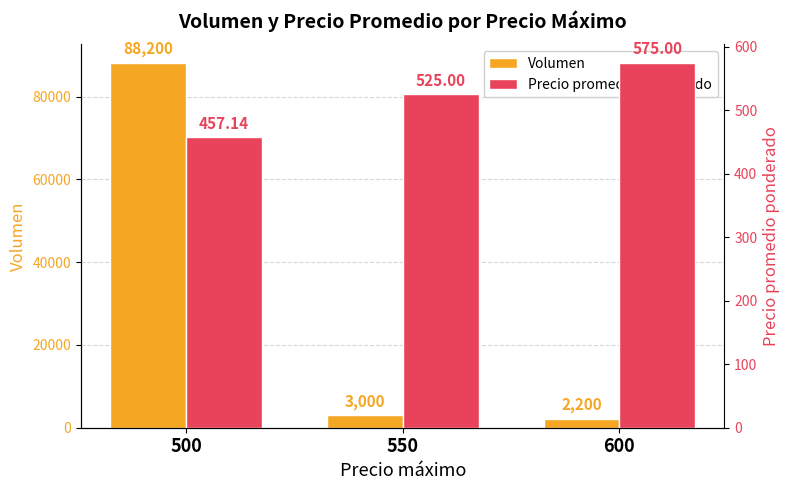

Which has a higher value, 550 or 500?

500